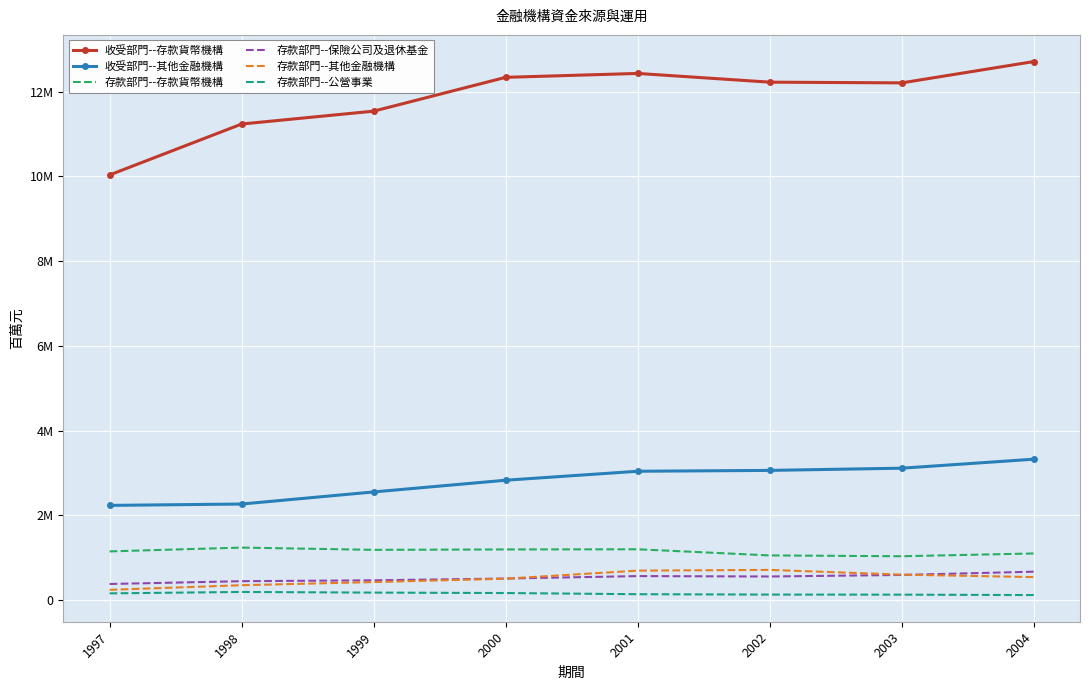

Reading left to right, list all the values displayed in this chart.

收受部門--存款貨幣機構: 1997=10031852	1998=11232736	1999=11536592	2000=12334215	2001=12426302	2002=12220520	2003=12203494	2004=12706346
收受部門--其他金融機構: 1997=2235777	1998=2267995	1999=2553400	2000=2829696	2001=3041226	2002=3061512	2003=3113511	2004=3325983
存款部門--存款貨幣機構: 1997=1150589	1998=1240337	1999=1187210	2000=1196636	2001=1200573	2002=1055702	2003=1036252	2004=1101773
存款部門--保險公司及退休基金: 1997=381683	1998=447847	1999=468360	2000=510106	2001=568006	2002=558609	2003=594794	2004=672127
存款部門--其他金融機構: 1997=243944	1998=352841	1999=426801	2000=506885	2001=697055	2002=714148	2003=602311	2004=544455
存款部門--公營事業: 1997=160478	1998=193742	1999=178355	2000=168438	2001=140781	2002=131737	2003=130114	2004=120623